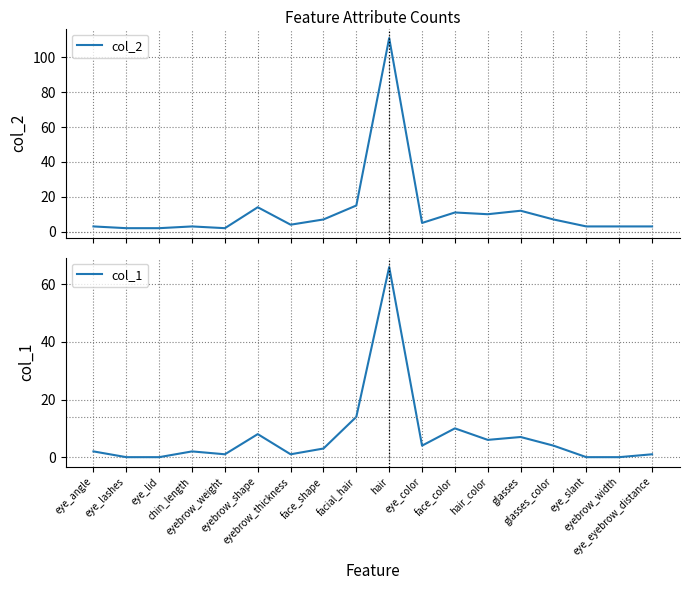

How many categories are shown in the chart?

18